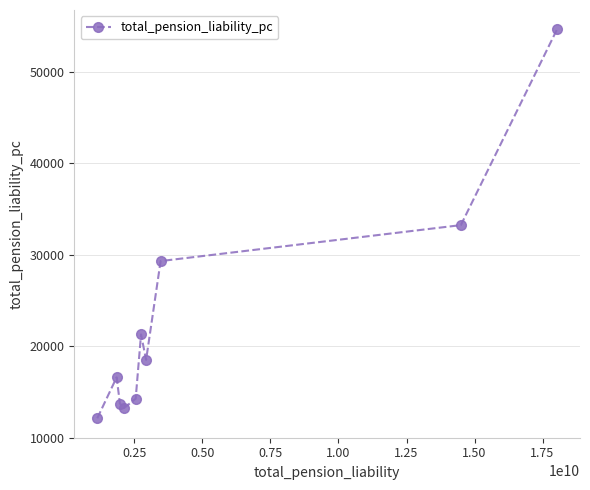

Does the chart display data point markers on the line(s)?

Yes